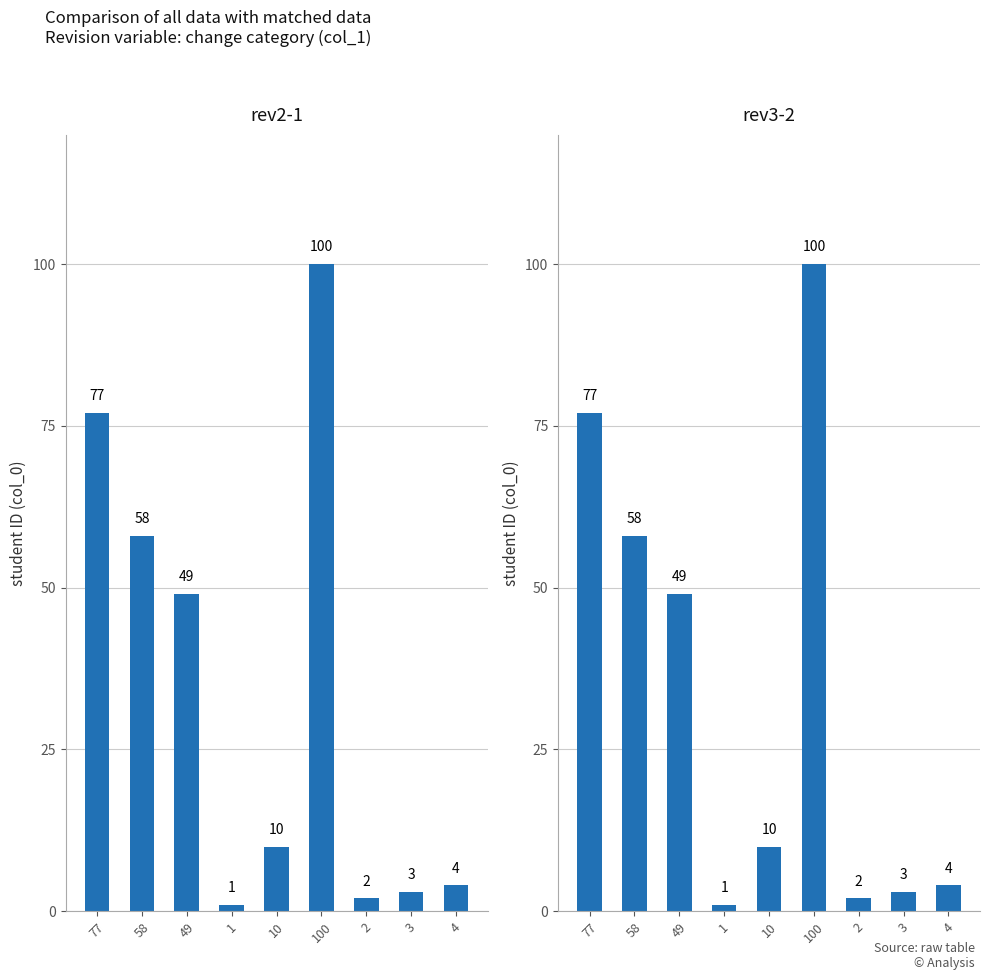

What is the difference between the maximum and minimum values in the rev3-2 series?

99